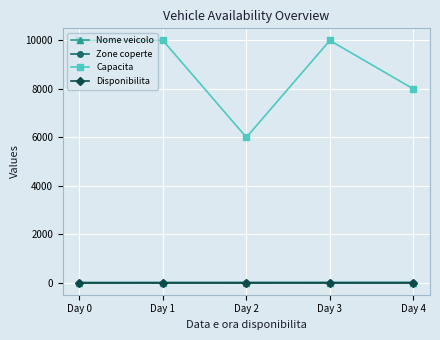

Rank the series at Day 0 from highest to lowest value.

Capacita, Nome veicolo, Zone coperte, Disponibilita